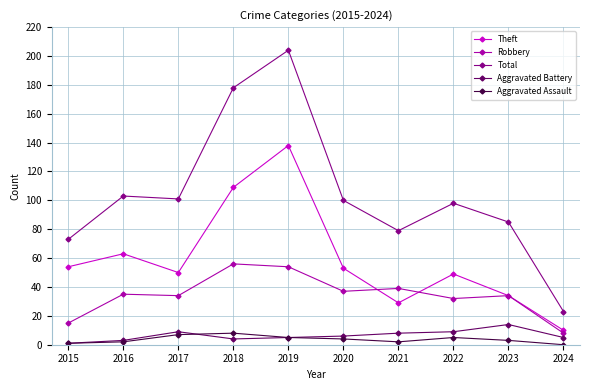

How many series are shown in this chart?

5